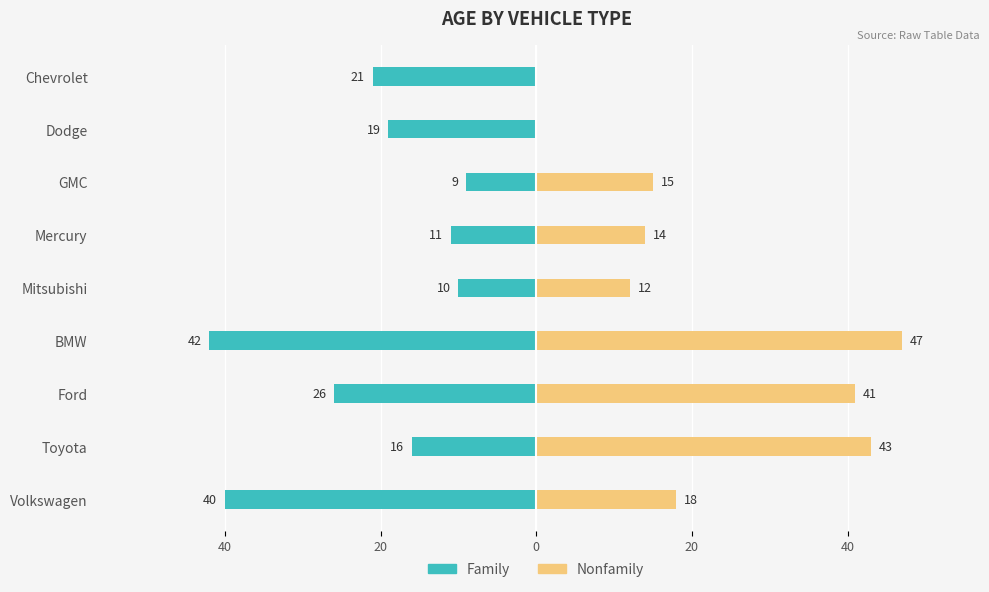

At Ford, list the series in order from smallest to largest.

Family, Nonfamily